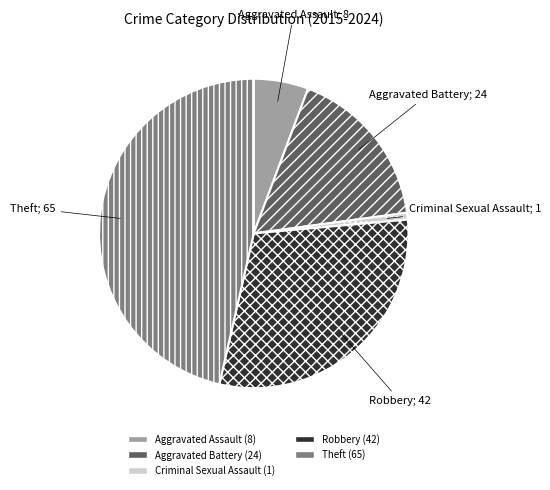

Which has a higher value, Aggravated Assault or Robbery?

Robbery